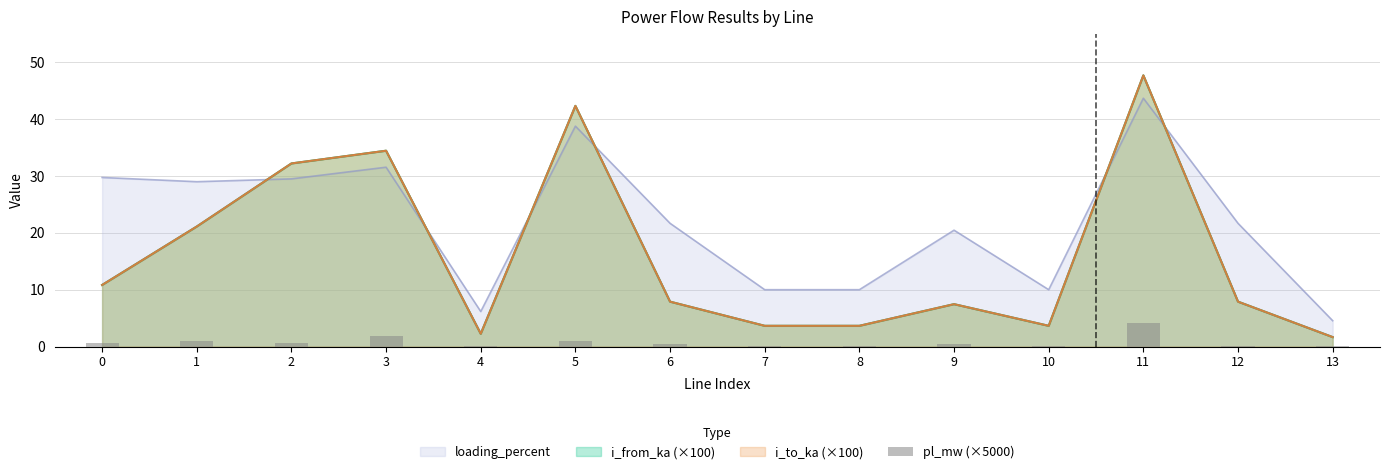

Which category has the highest value in the i_to_ka (×100) series?

11